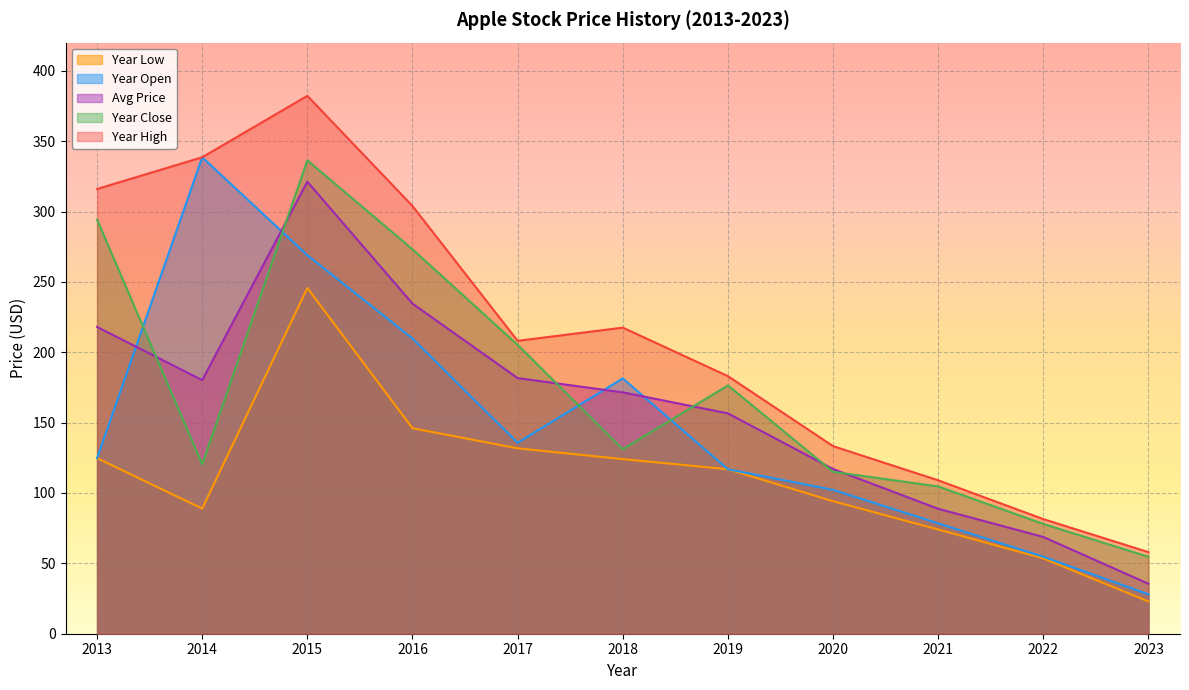

Is it true that year_high equals 58.0 at 2023?

True